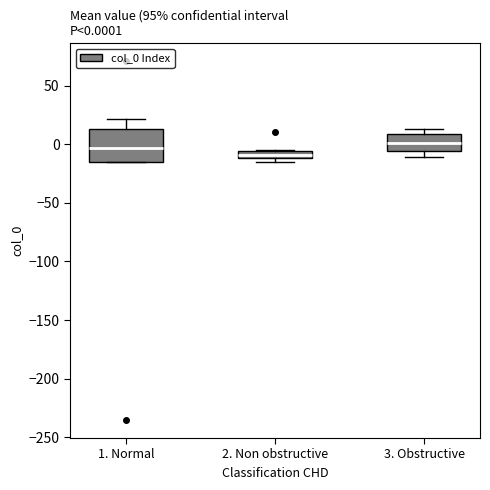

Which box has the lowest median line?

2. Non obstructive